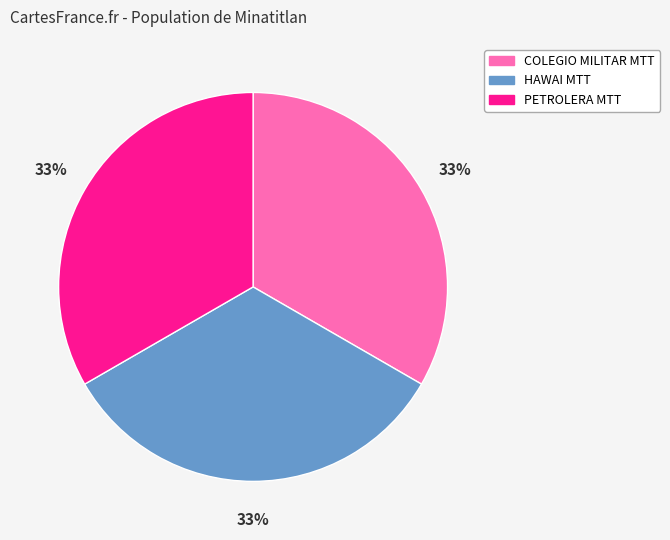

To the nearest percent, what is the average slice percentage?

33%